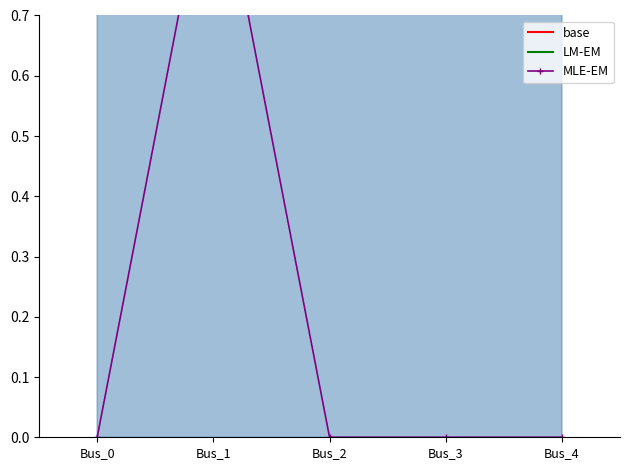

What is the maximum value shown in the chart?

1.0